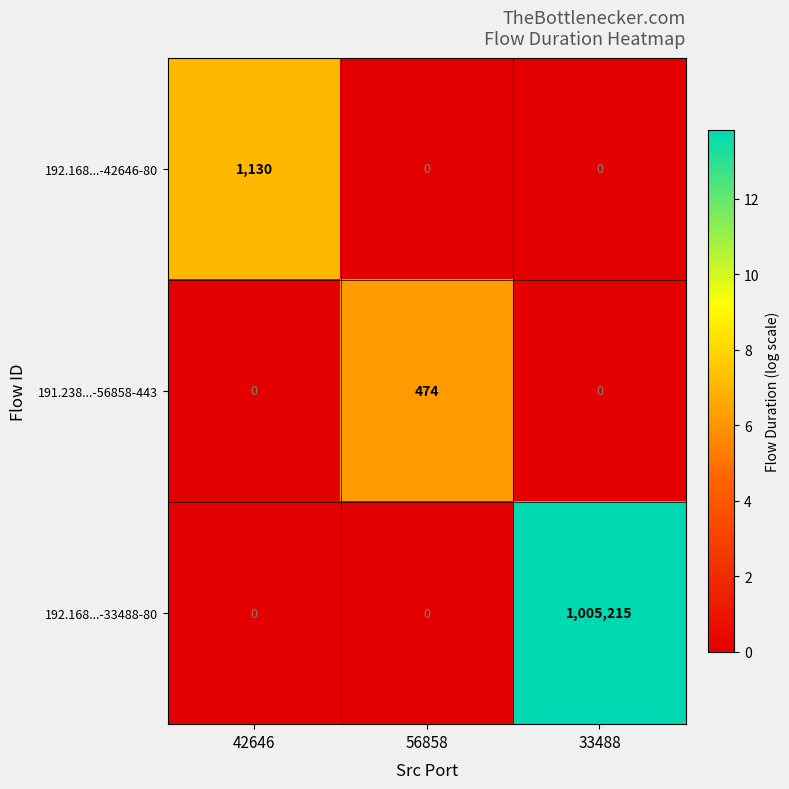

List the series in order of their peak value, highest first.

192.168...-33488-80, 192.168...-42646-80, 191.238...-56858-443